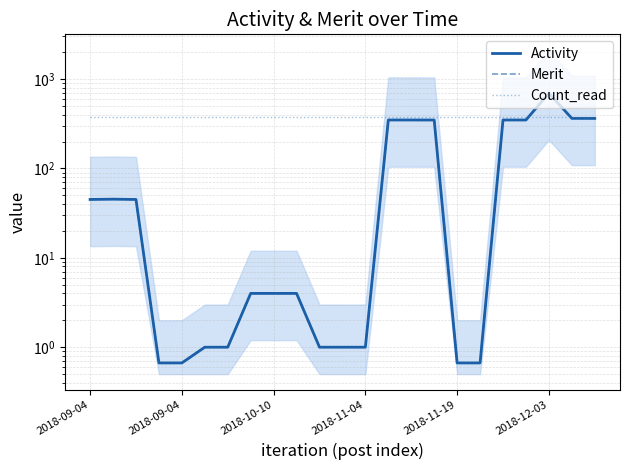

True or false: Activity and Merit intersect in this chart.

False